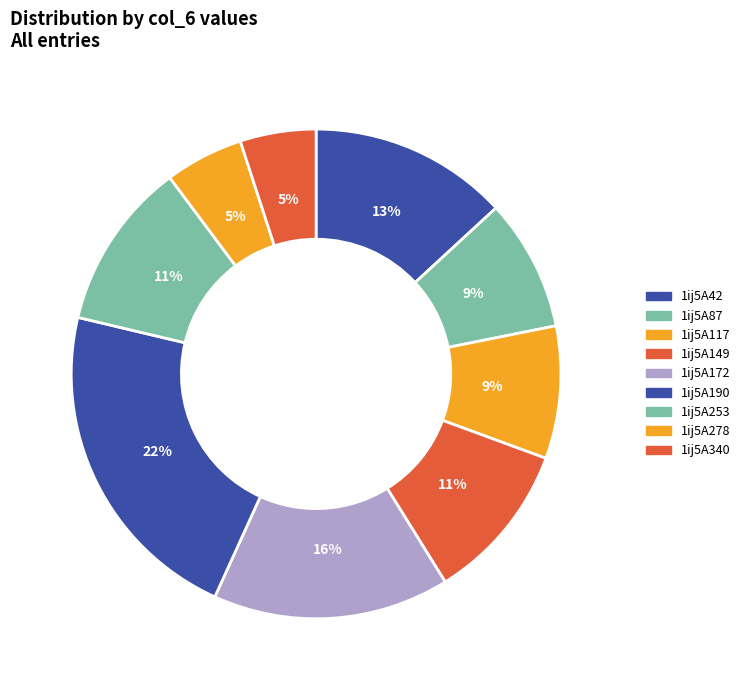

To the nearest percent, what percentage of the pie is 1ij5A190?

22%